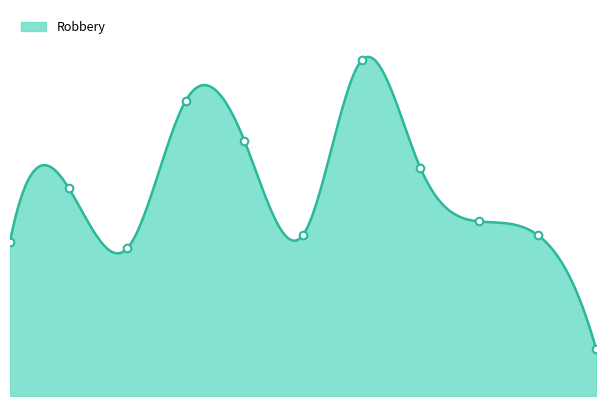

Which has a higher value, 2019 or 2018?

2018